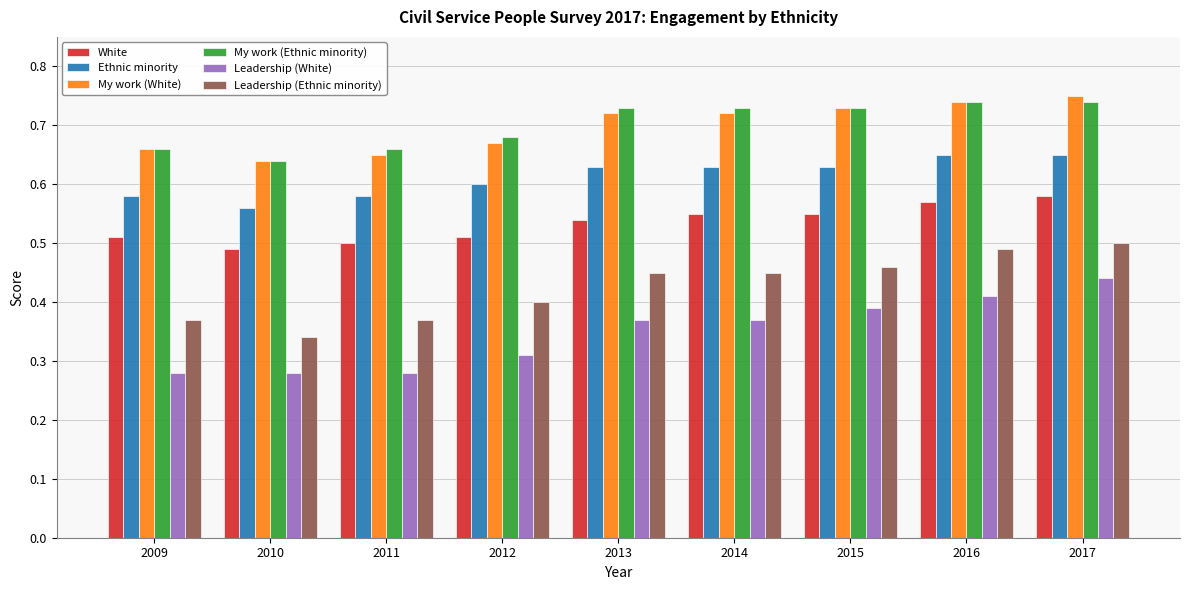

What is the sum of the White values at 2013 and 2012?

1.1